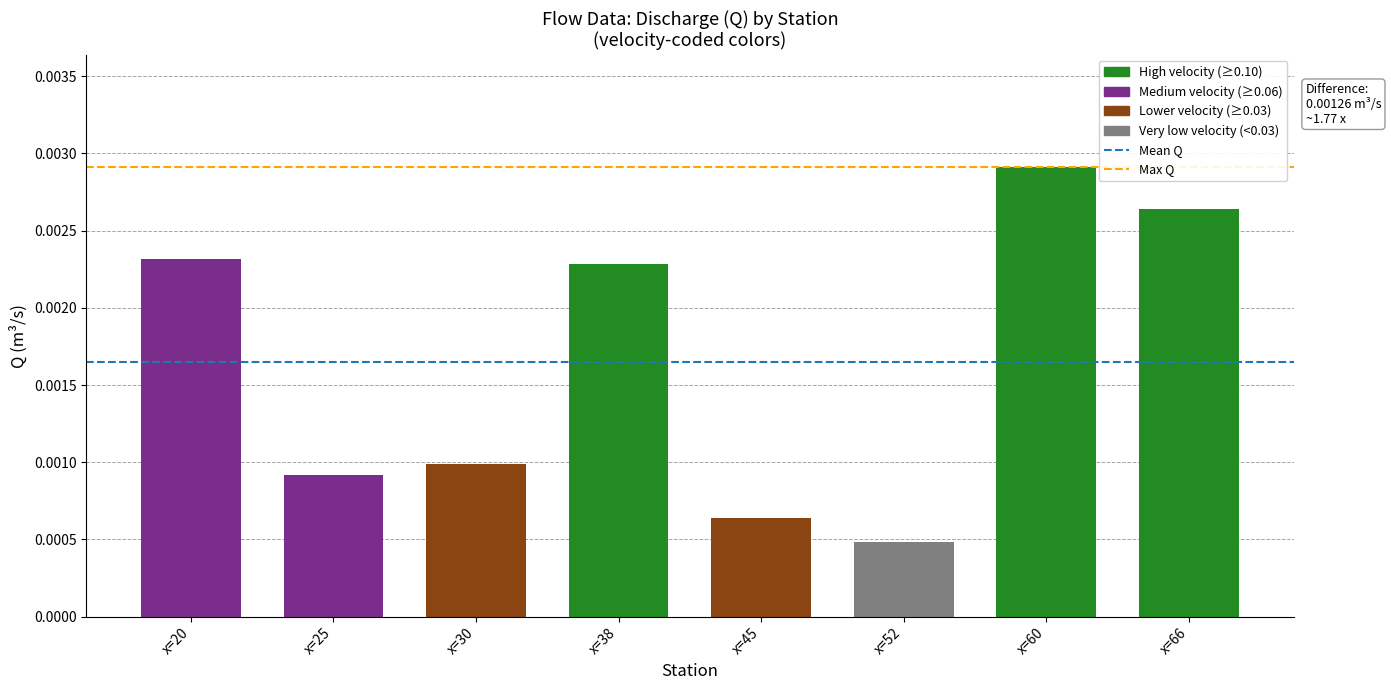

Which category has the highest value across all series?

x=60